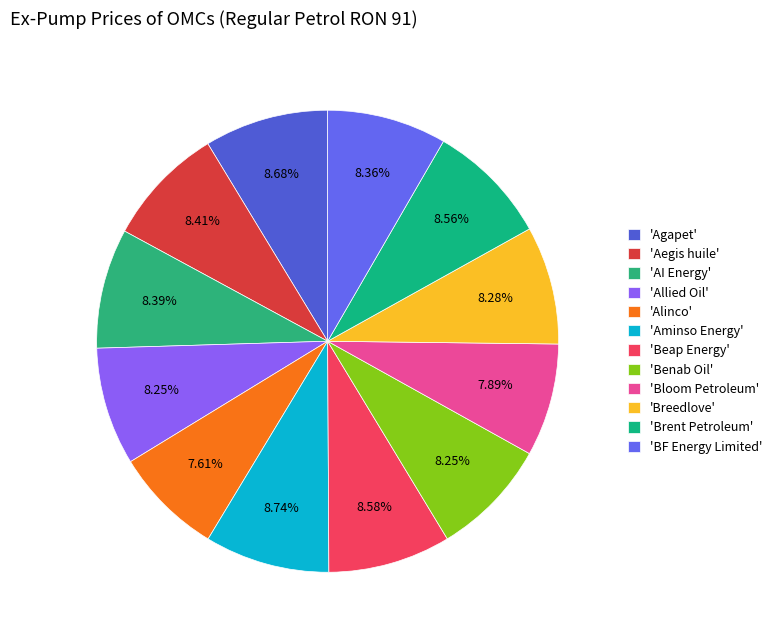

Which slice is the largest?

Aminso Energy